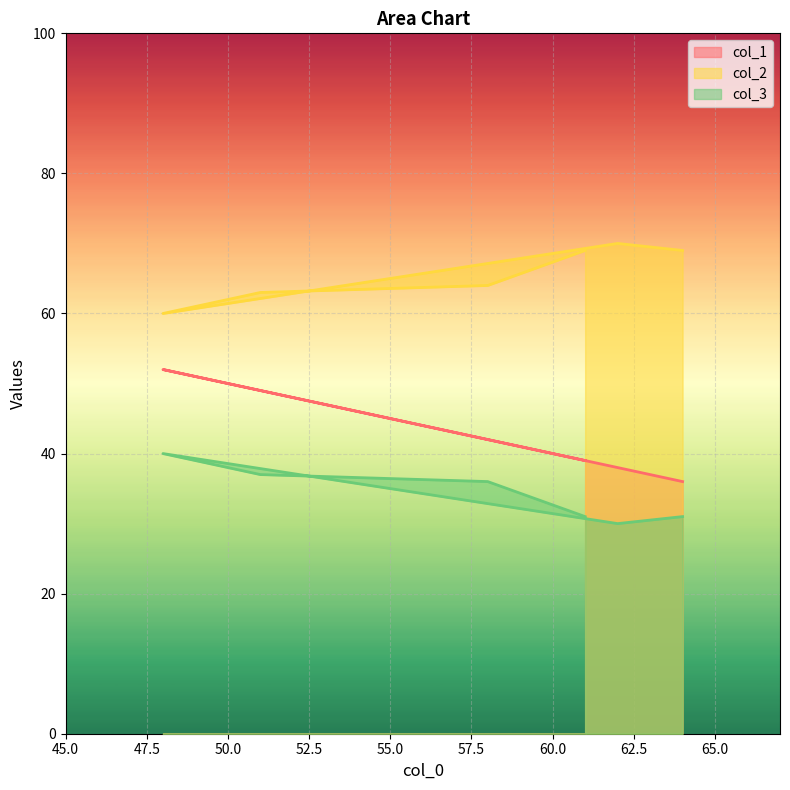

What is the minimum value shown in the chart?

30